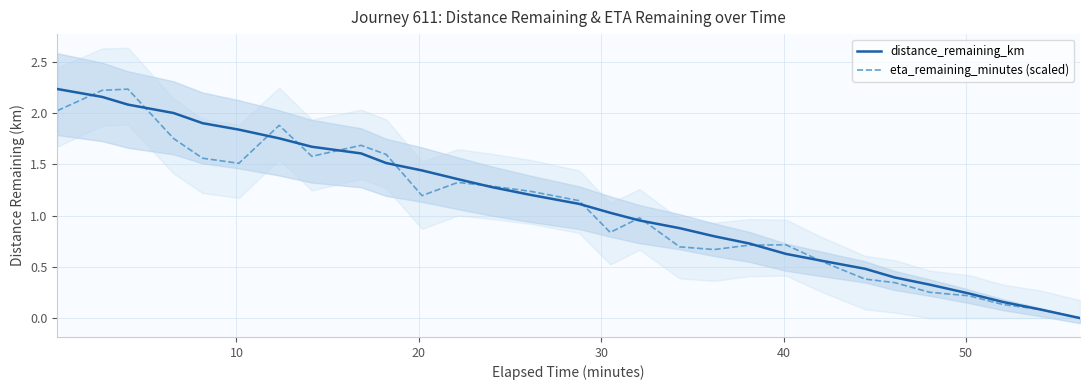

Is this an area chart (filled region under the line)?

No